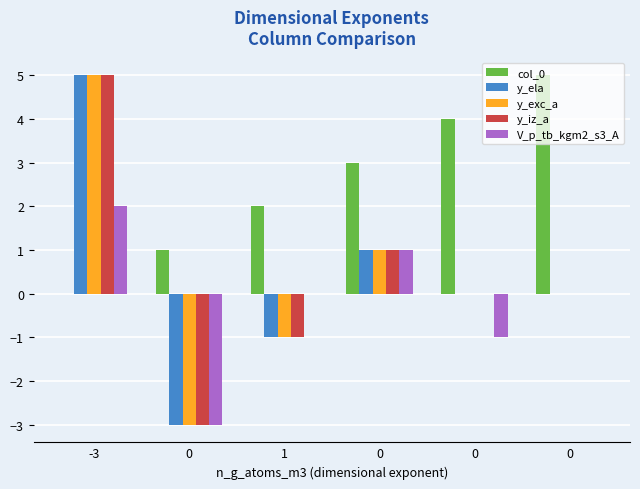

Are the bars grouped side by side (vs. stacked)?

Yes